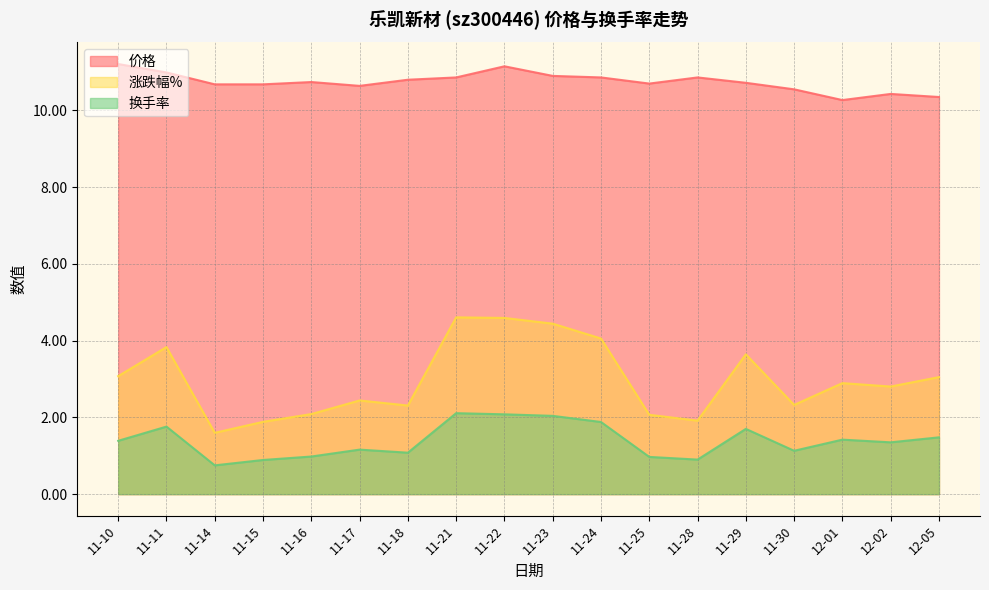

How many categories are shown in the chart?

18